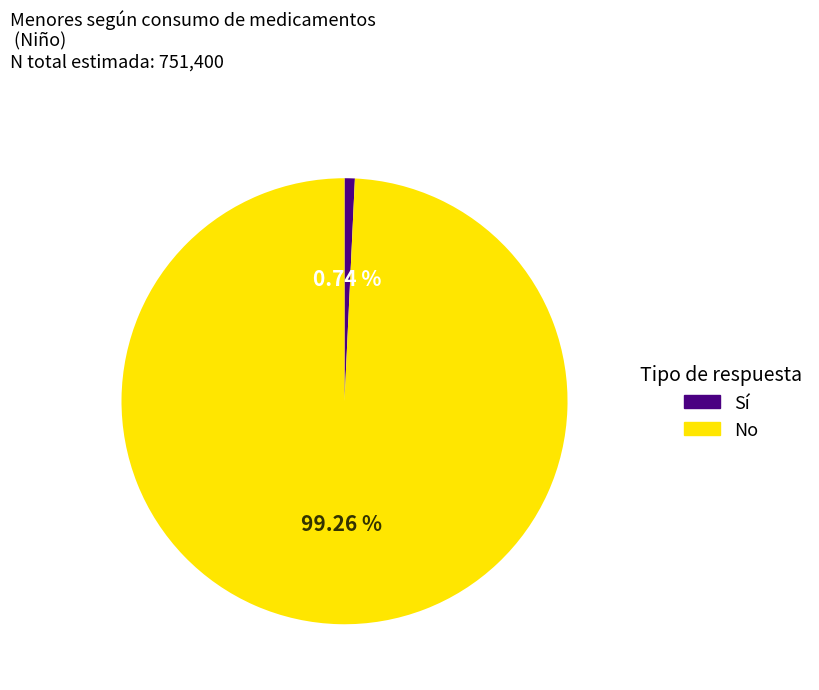

Is the sum of Sí and No greater than half?

Yes